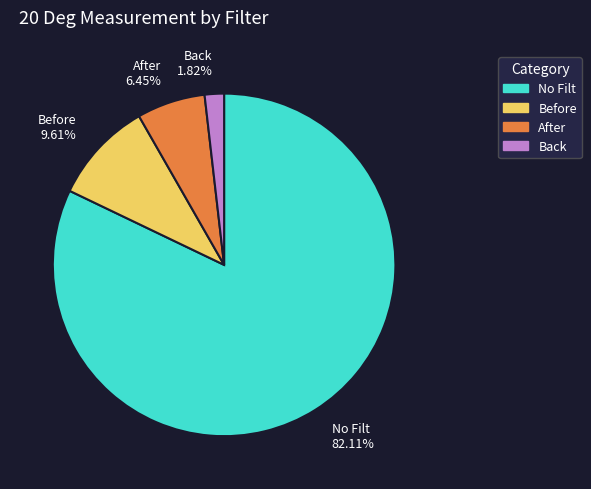

To the nearest percent, what percentage of the pie is Back?

2%